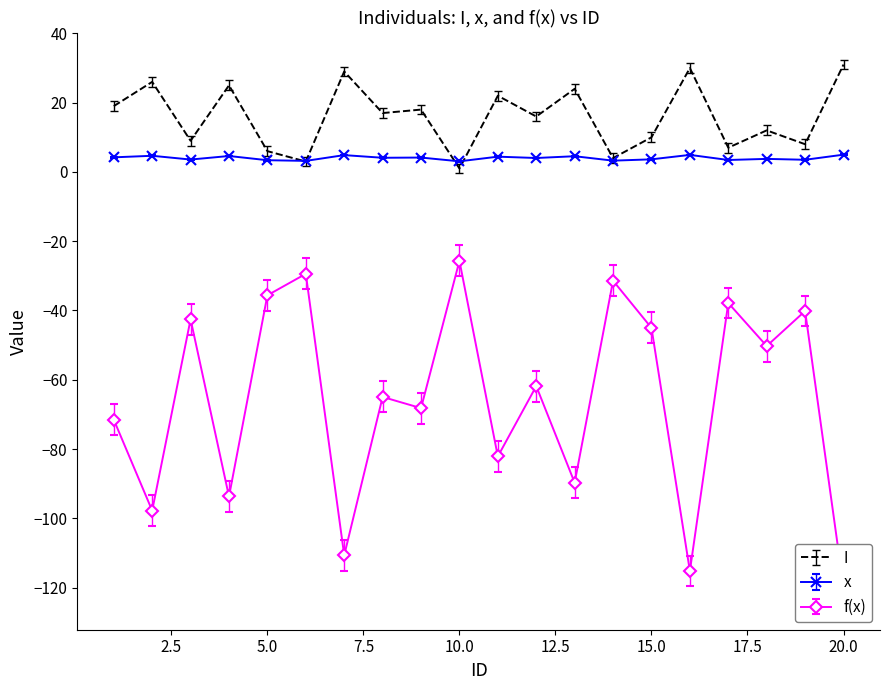

The value of x at 20.0 is 5.0. True or false?

True